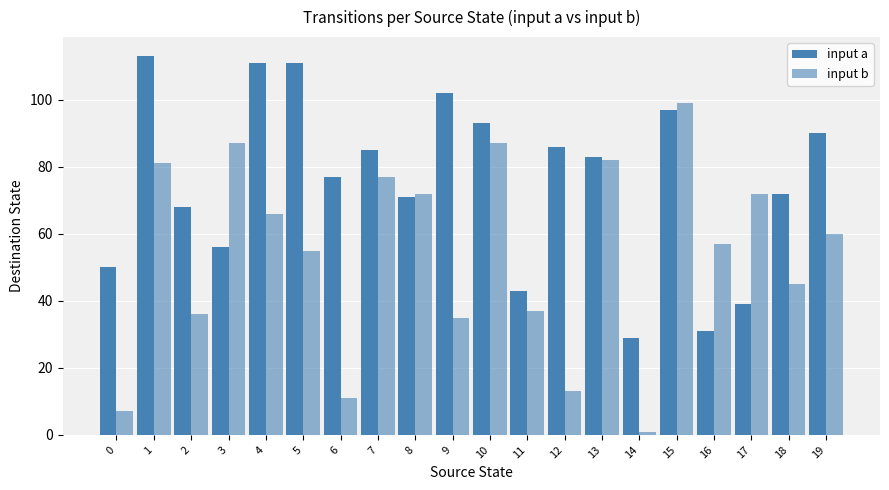

Are the bars horizontal?

No